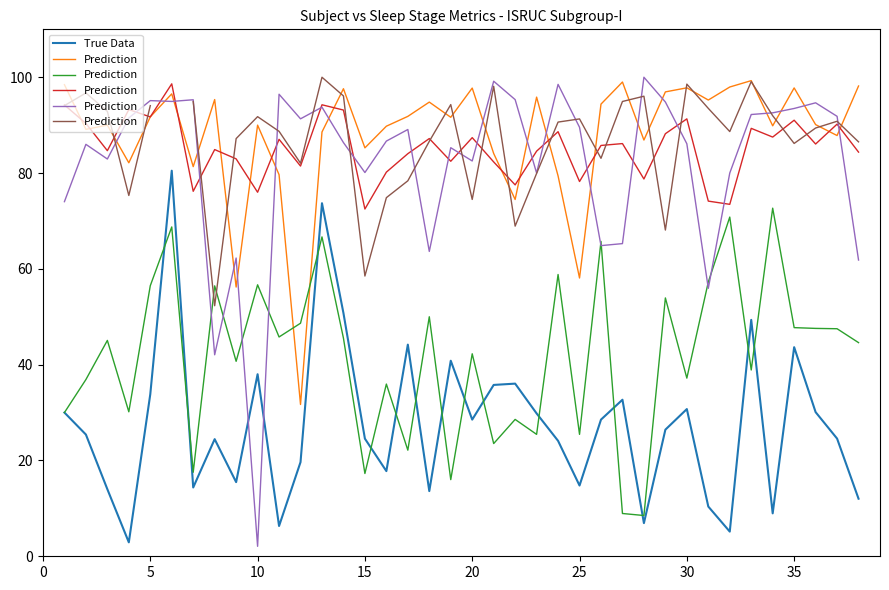

What is the minimum value for True Data?

2.9